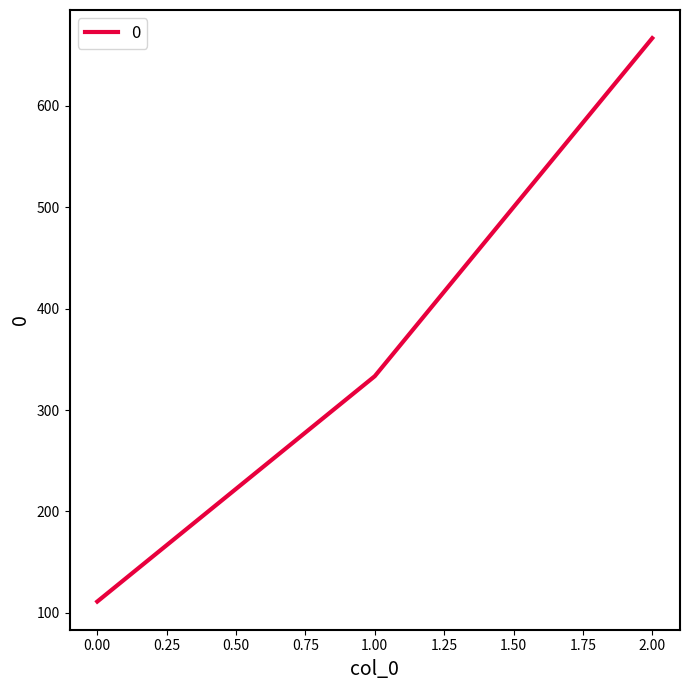

What is the sum of all values?

1111.1